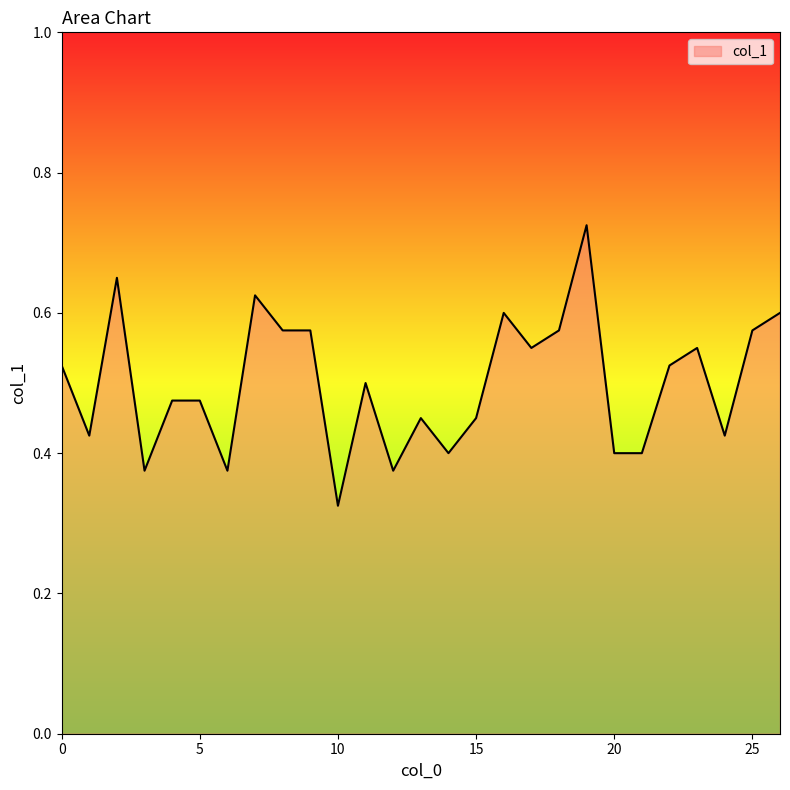

Rank the categories by value from highest to lowest.

19, 2, 7, 16, 26, 8, 9, 18, 25, 17, 23, 0, 22, 11, 4, 5, 13, 15, 1, 24, 14, 20, 21, 3, 6, 12, 10